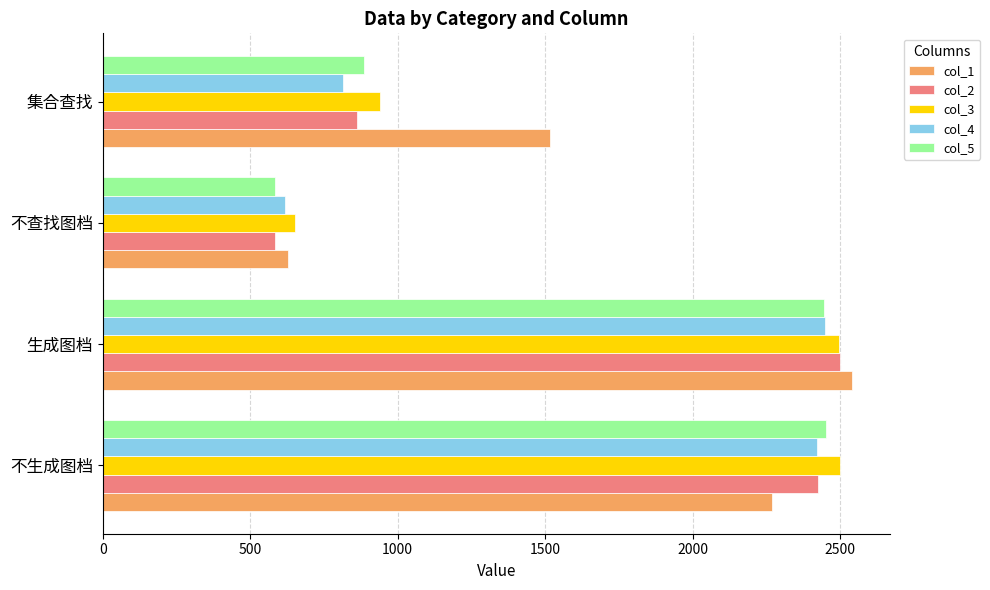

List the labels in order of col_2 value, largest first.

生成图档, 不生成图档, 集合查找, 不查找图档